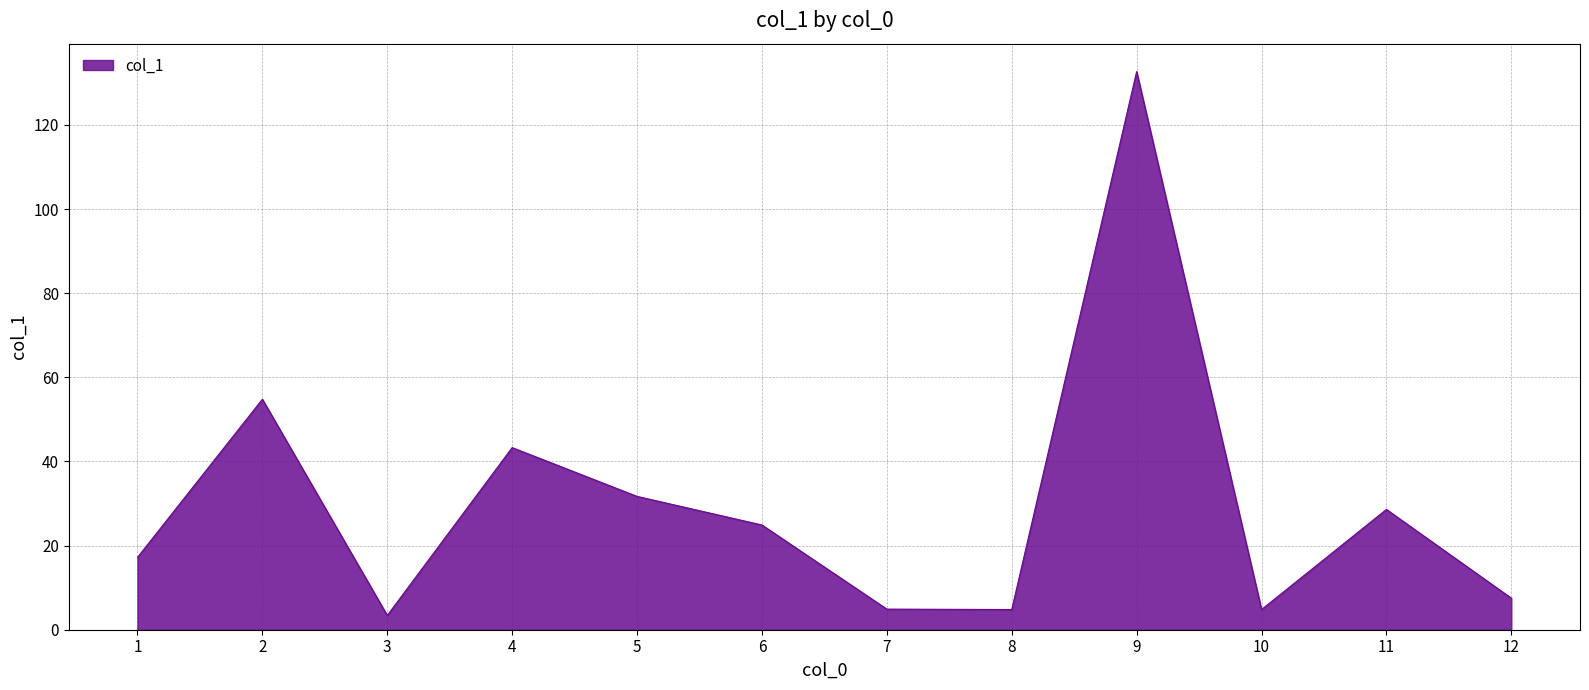

What is the difference between the maximum and minimum values?

129.3